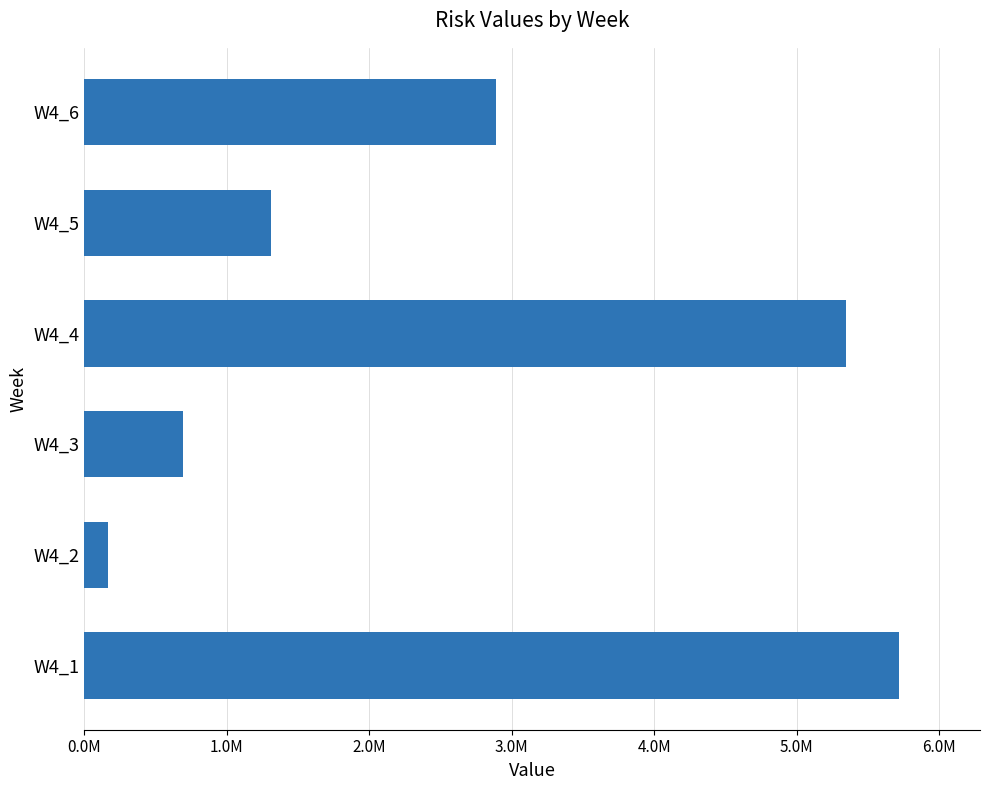

Which label corresponds to the largest value in the chart?

W4_1